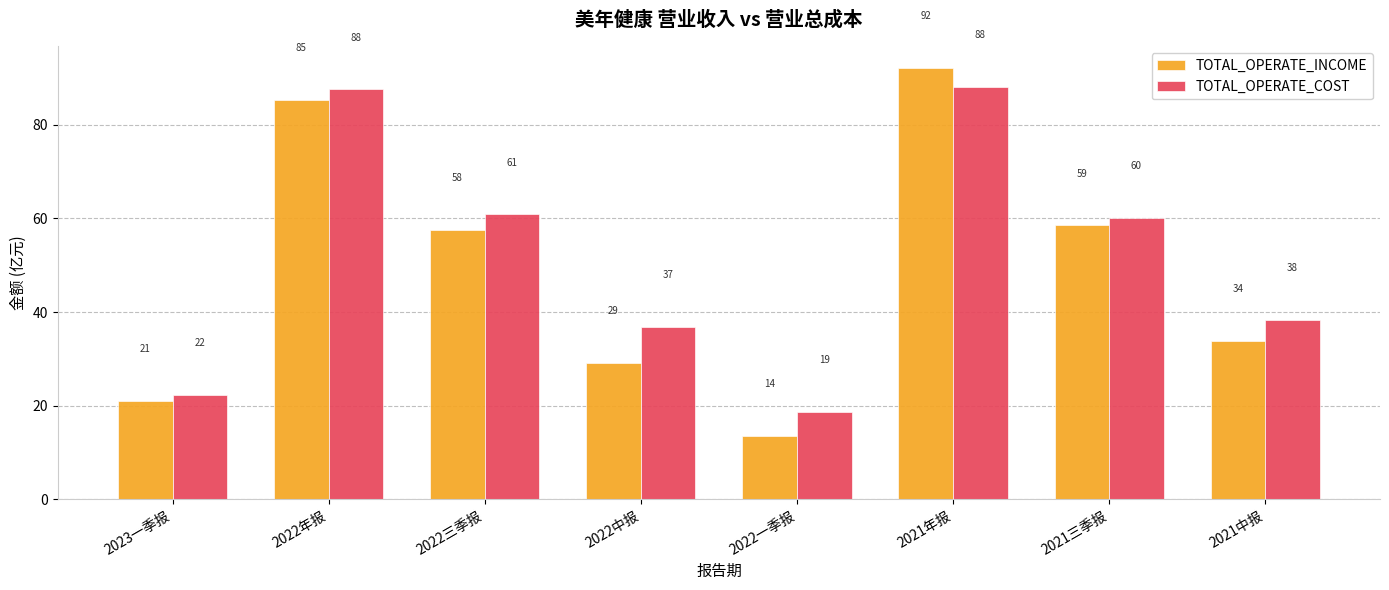

Where is TOTAL_OPERATE_COST nearest to the value 53?

2021三季报